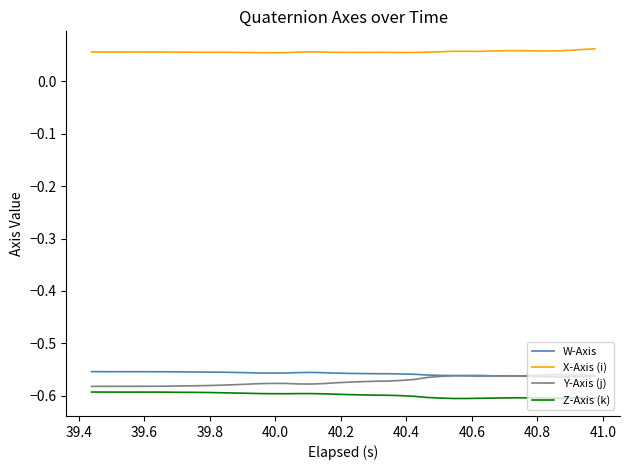

Does the chart have visible grid lines?

No